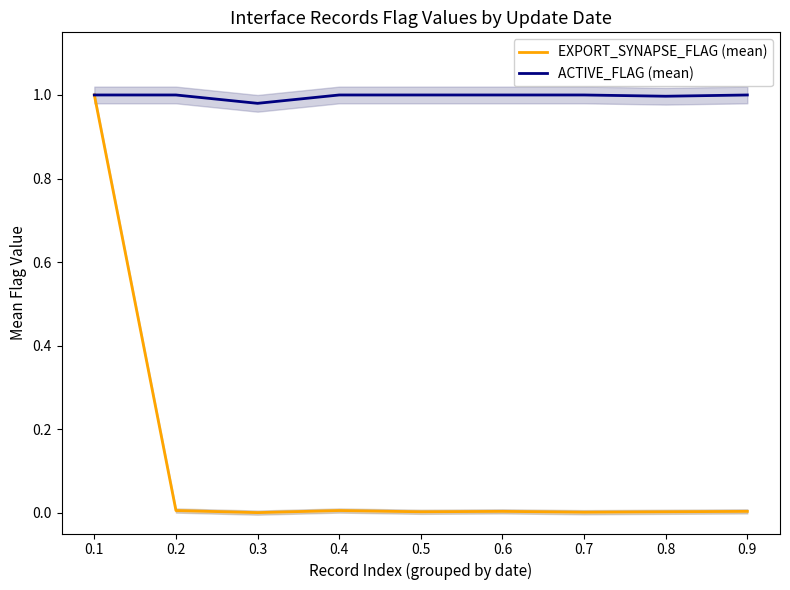

At how many categories does at least one series exceed 0?

9